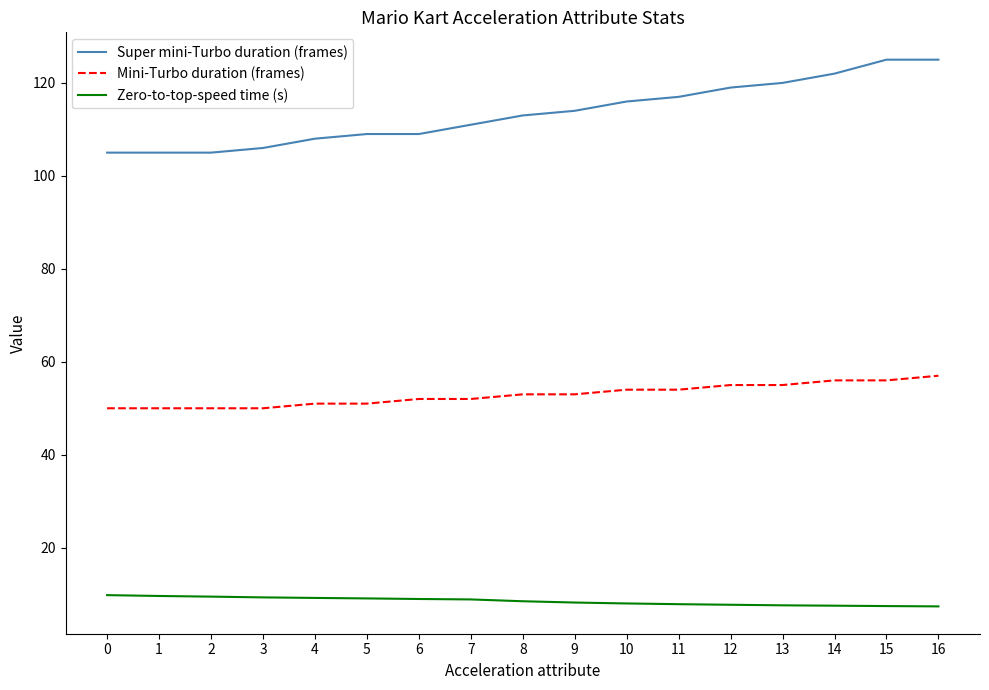

True or false: Super mini-Turbo duration (frames) has a value of 113.0 at 8.

True